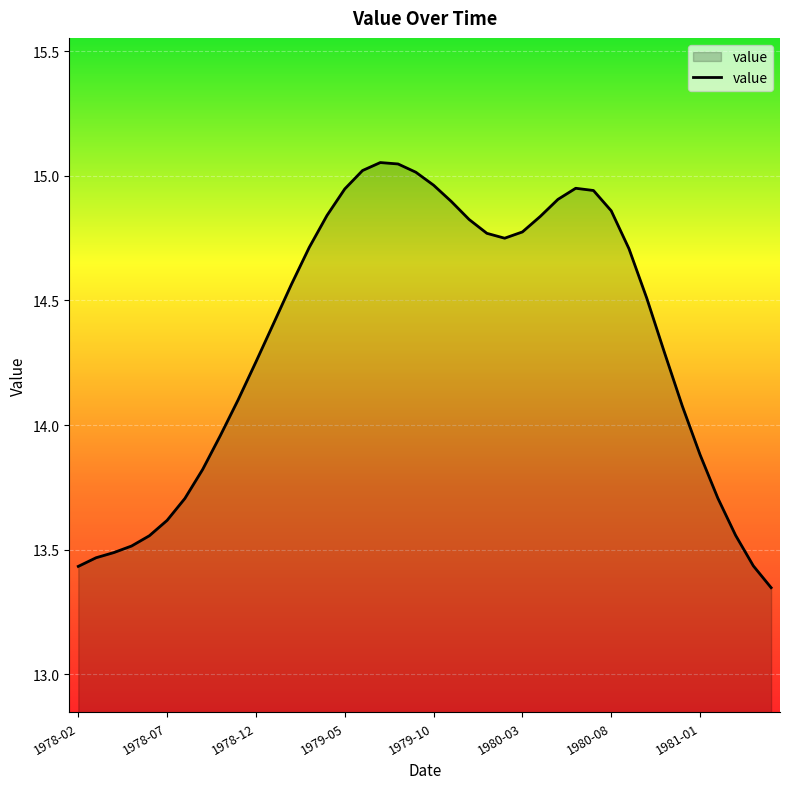

What is the difference between the maximum and minimum values?

1.7